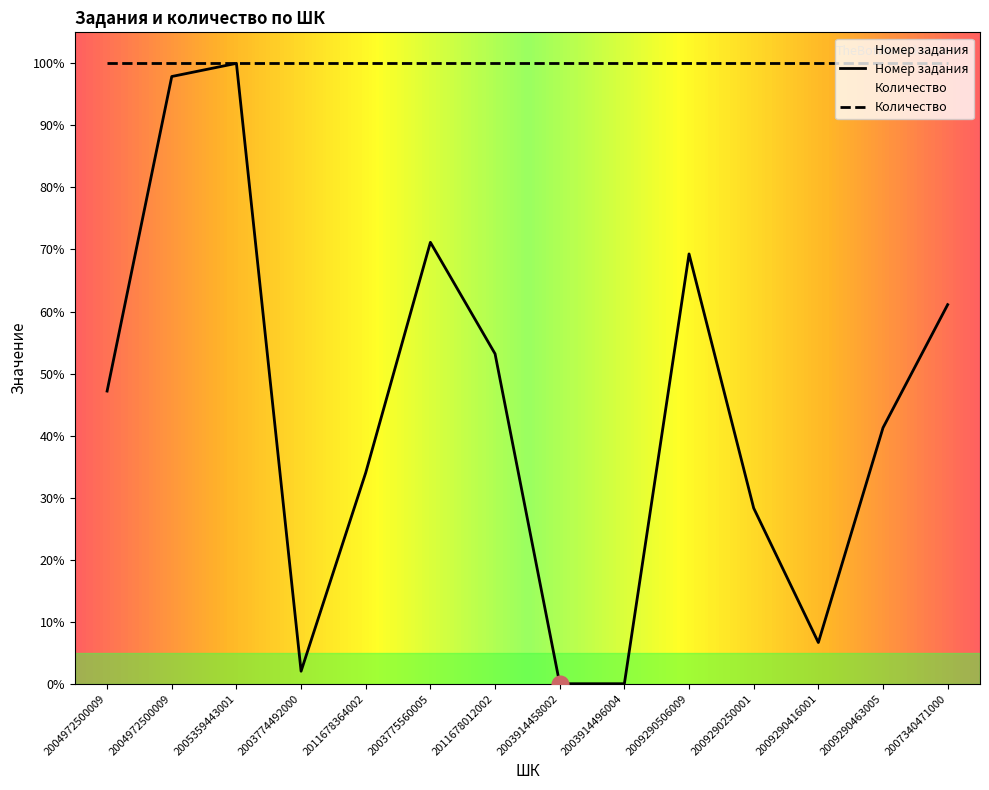

The chart shows a value of 0.6 at 2003774492000. True or false?

False